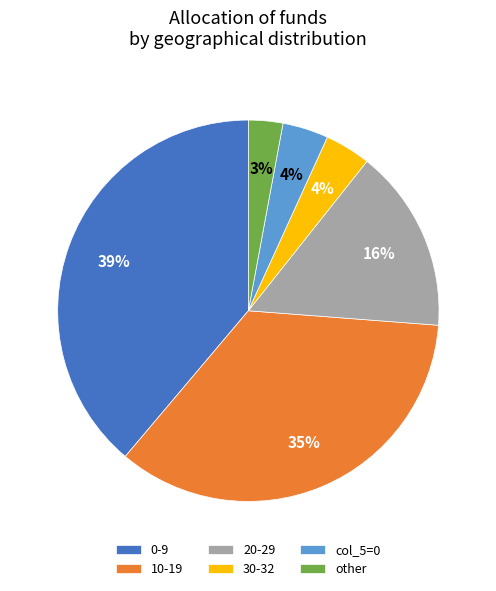

Count the number of slices in the pie.

6